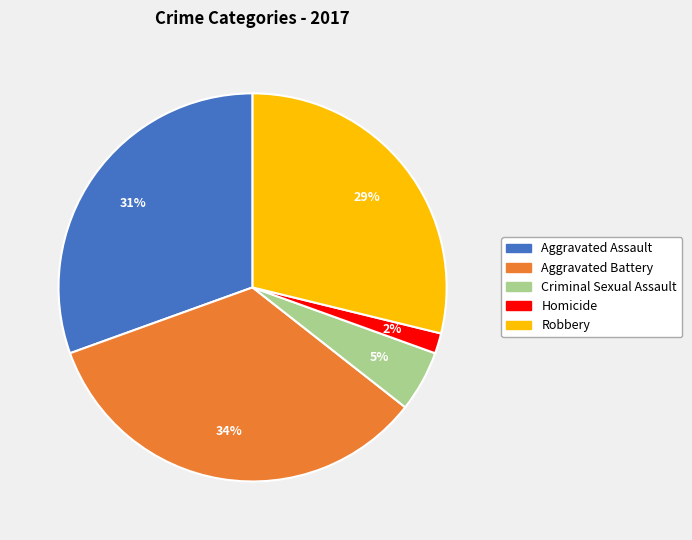

Combined, do Criminal Sexual Assault and Robbery account for over 50%?

No